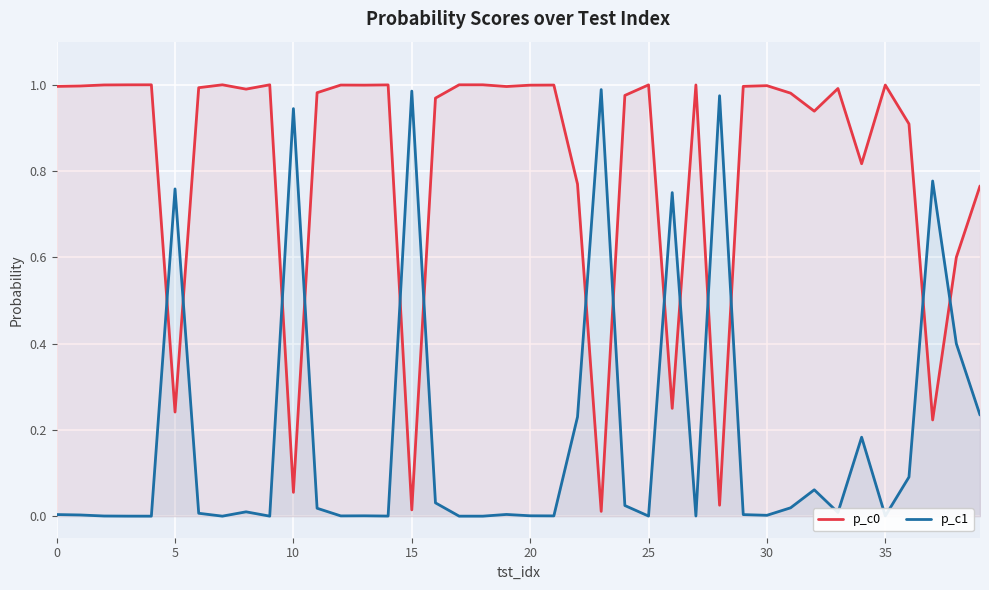

Does the chart display data point markers on the line(s)?

No